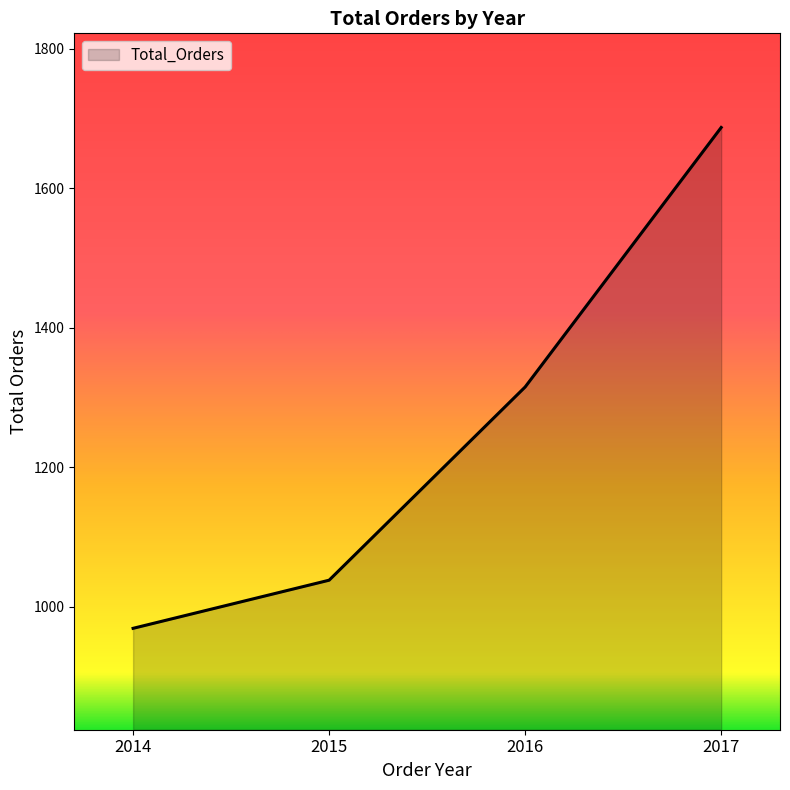

The chart shows a value of 1038 at 2015. True or false?

True